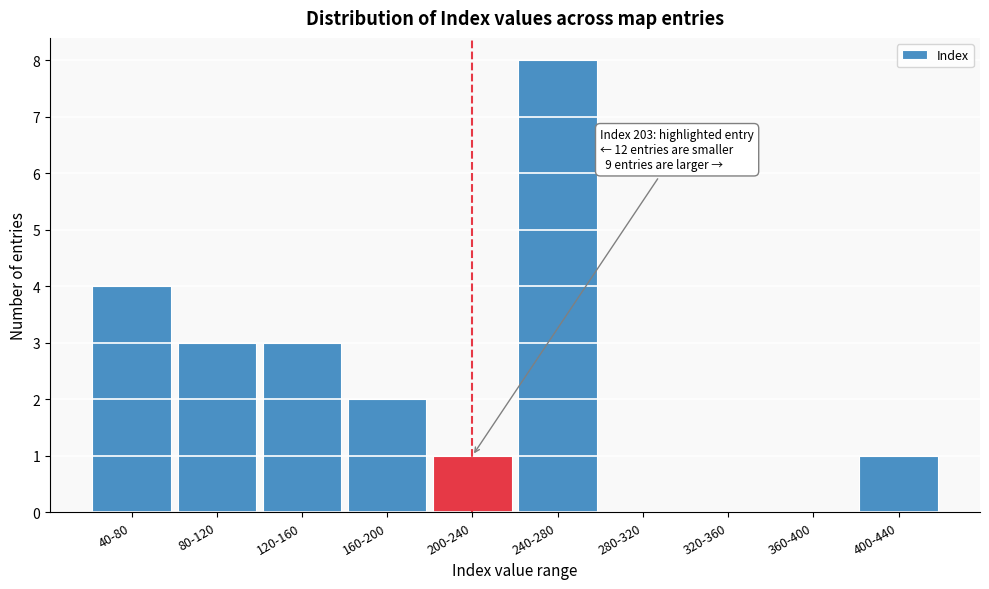

Reading left to right, list all the values displayed in this chart.

40-80=4	80-120=3	120-160=3	160-200=2	200-240=1	240-280=8	280-320=0	320-360=0	360-400=0	400-440=1